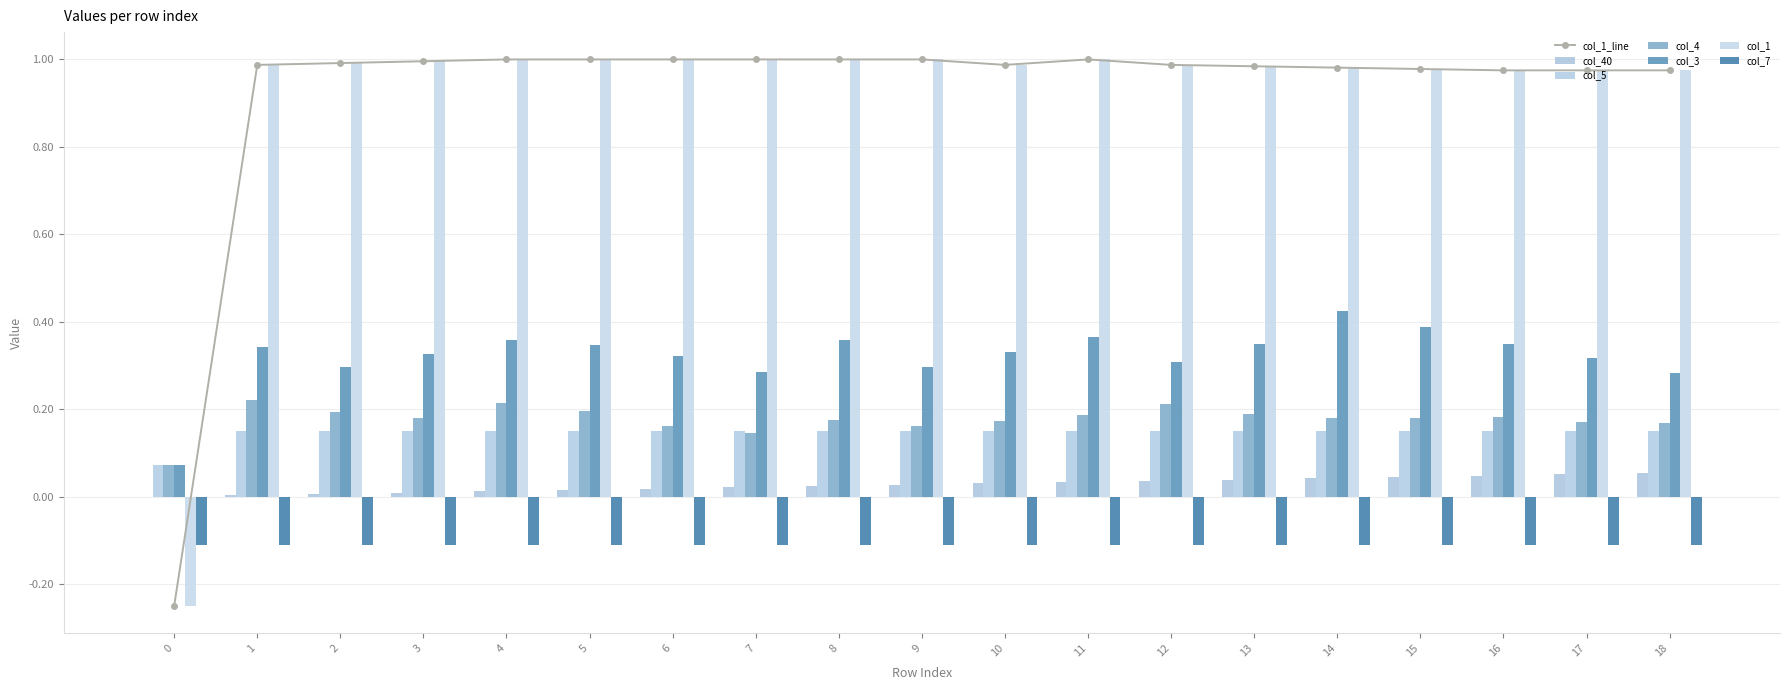

What is the minimum value shown in the chart?

-0.2